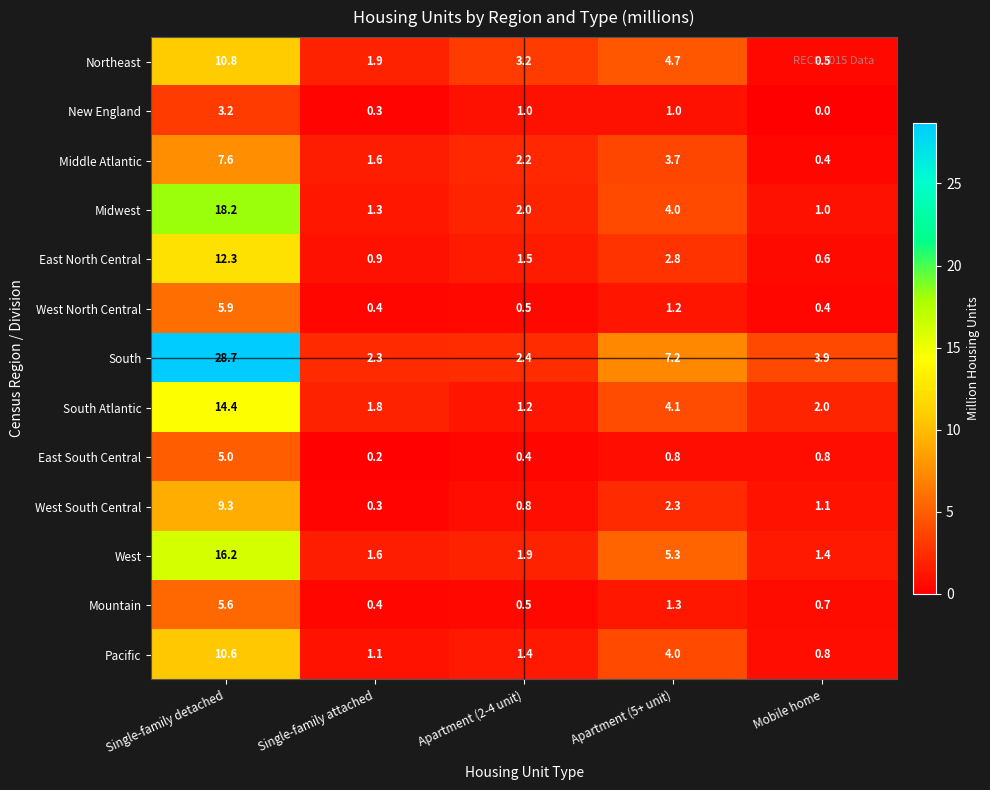

At which label does South first exceed 3?

Single-family detached